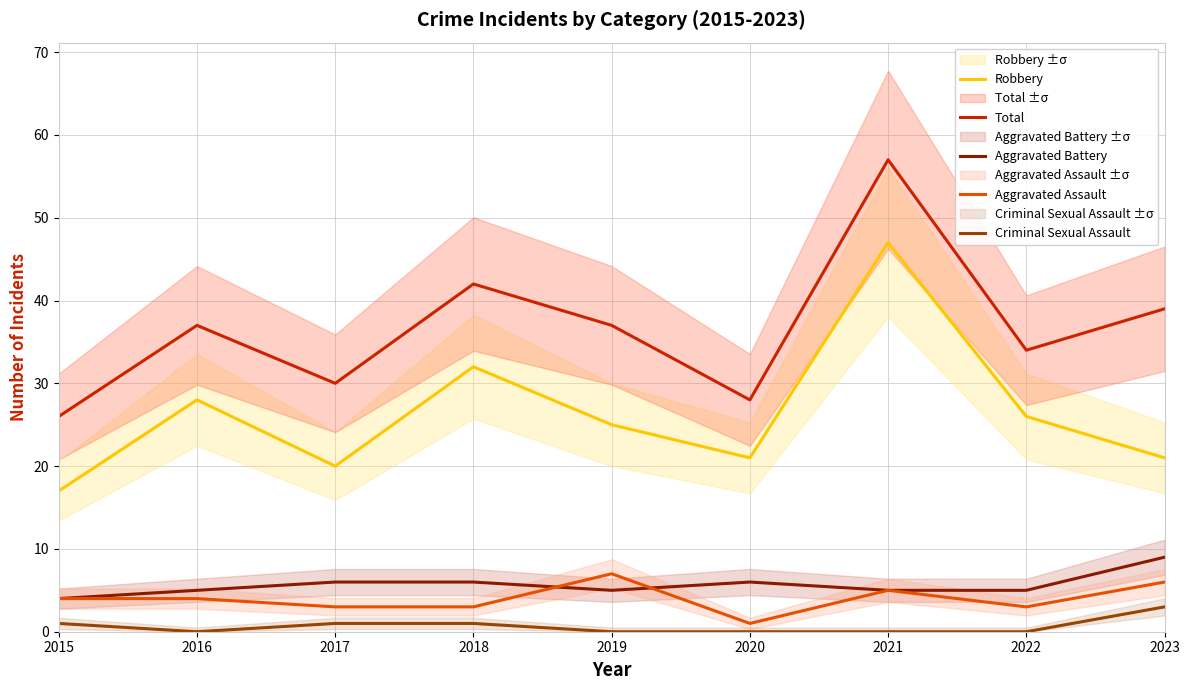

Is the value of Aggravated Battery at 2019 greater than the value of Robbery at 2021?

No